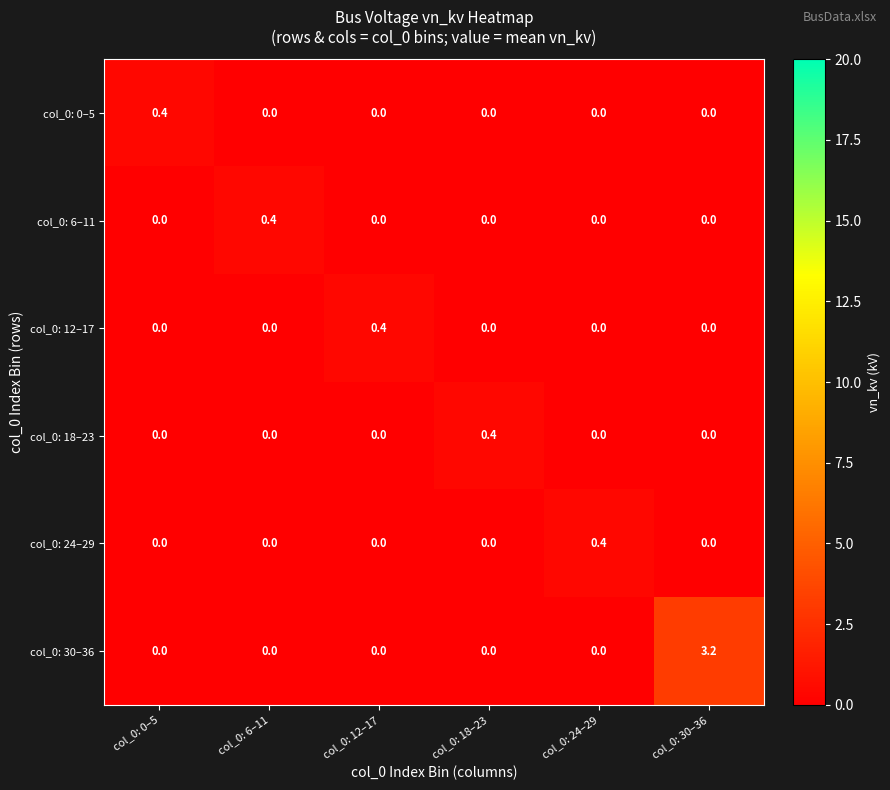

Which series has the largest total across all categories?

col_0: 30–36